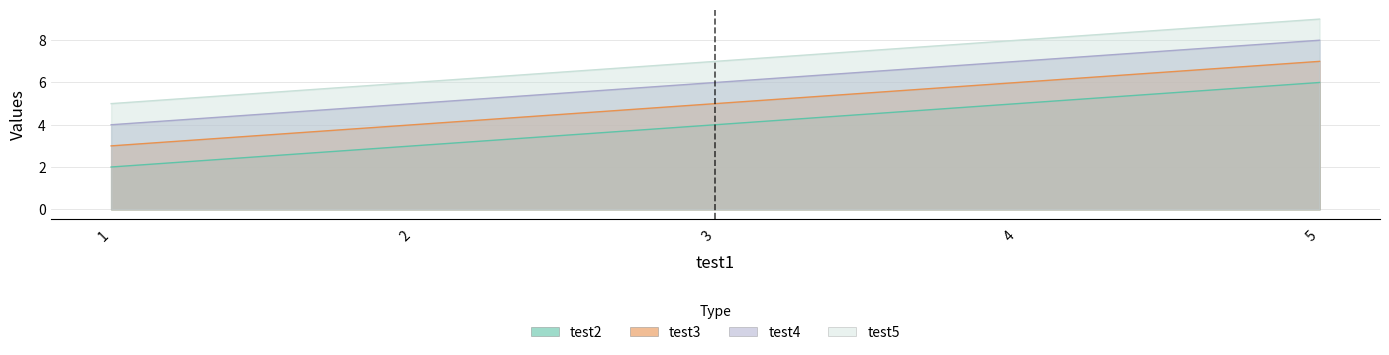

How many series are shown in this chart?

4